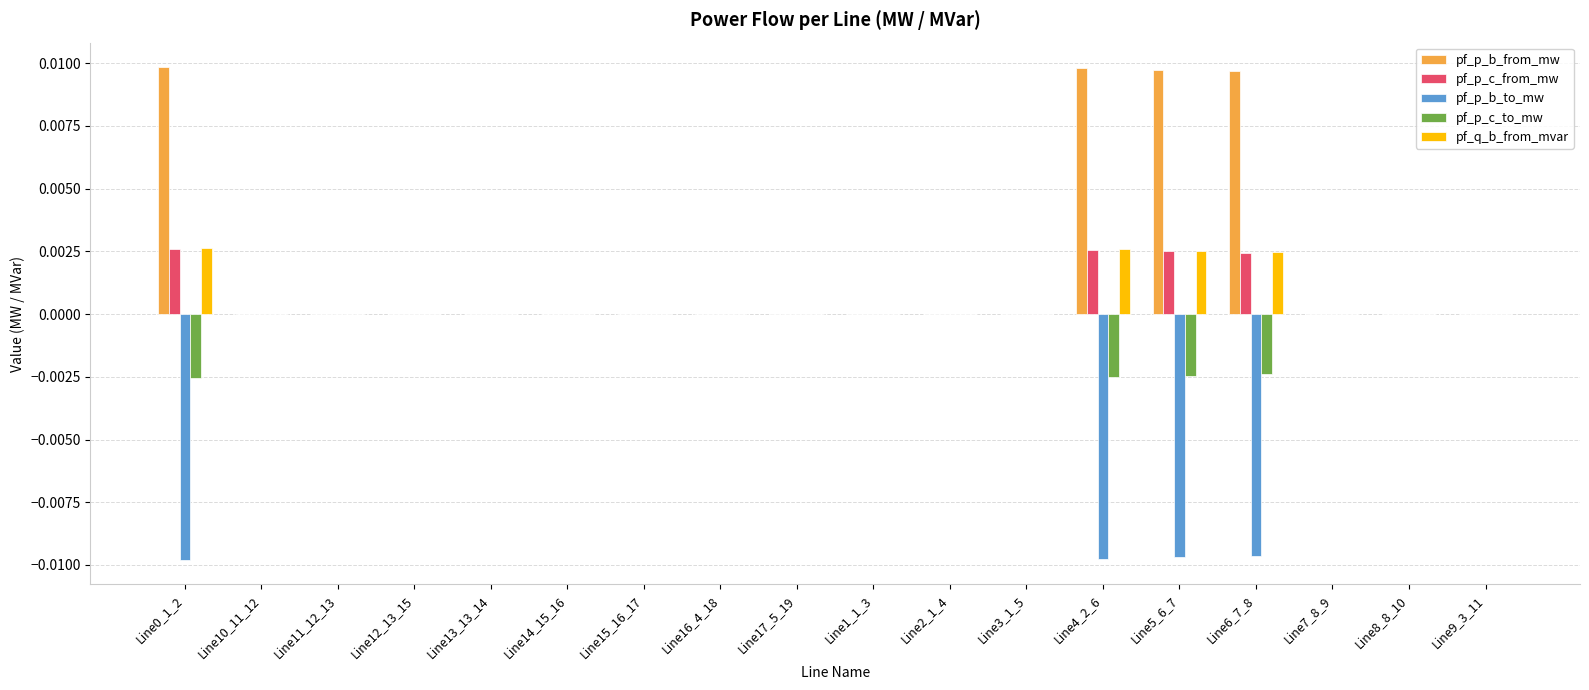

Is it true that pf_q_b_from_mvar equals 0.0 at Line5_6_7?

True